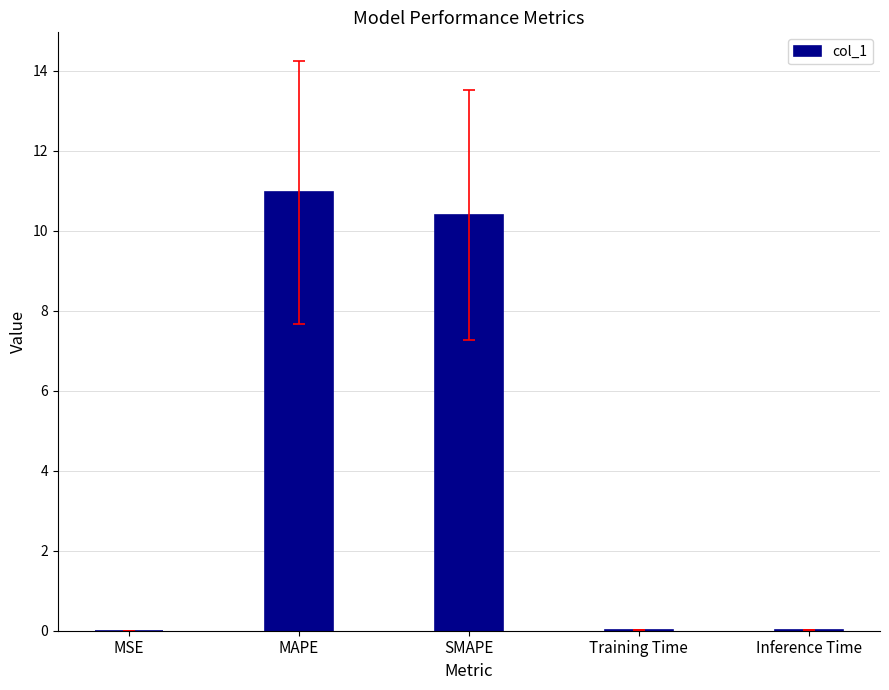

What is the greatest value displayed?

11.0